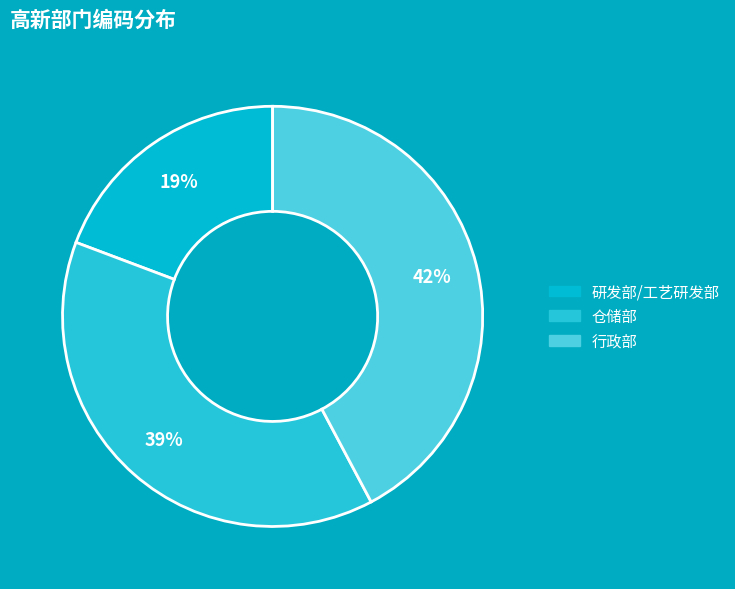

Which slice is the smallest?

研发部/工艺研发部